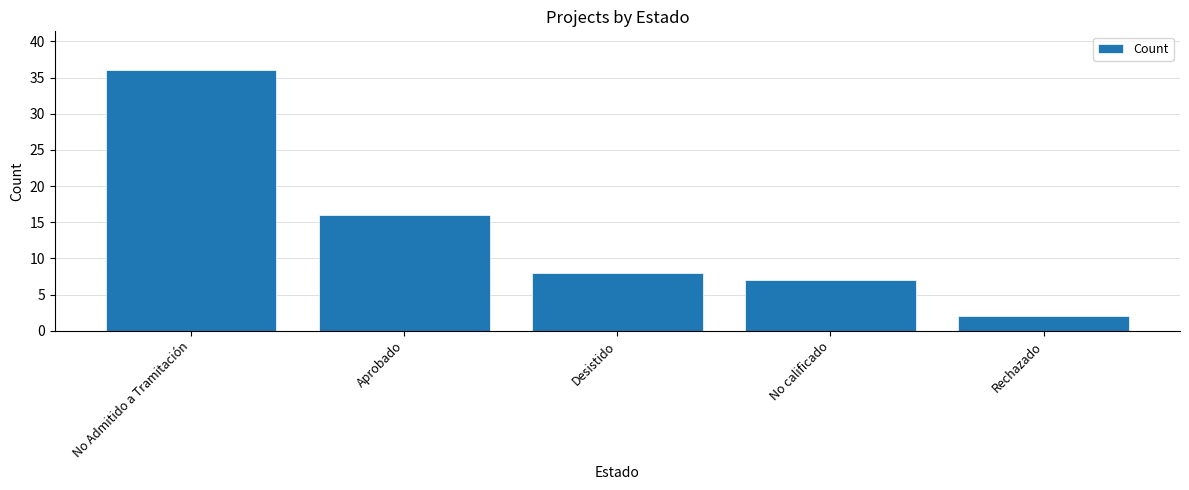

What is the sum of the values at Rechazado and Aprobado?

18